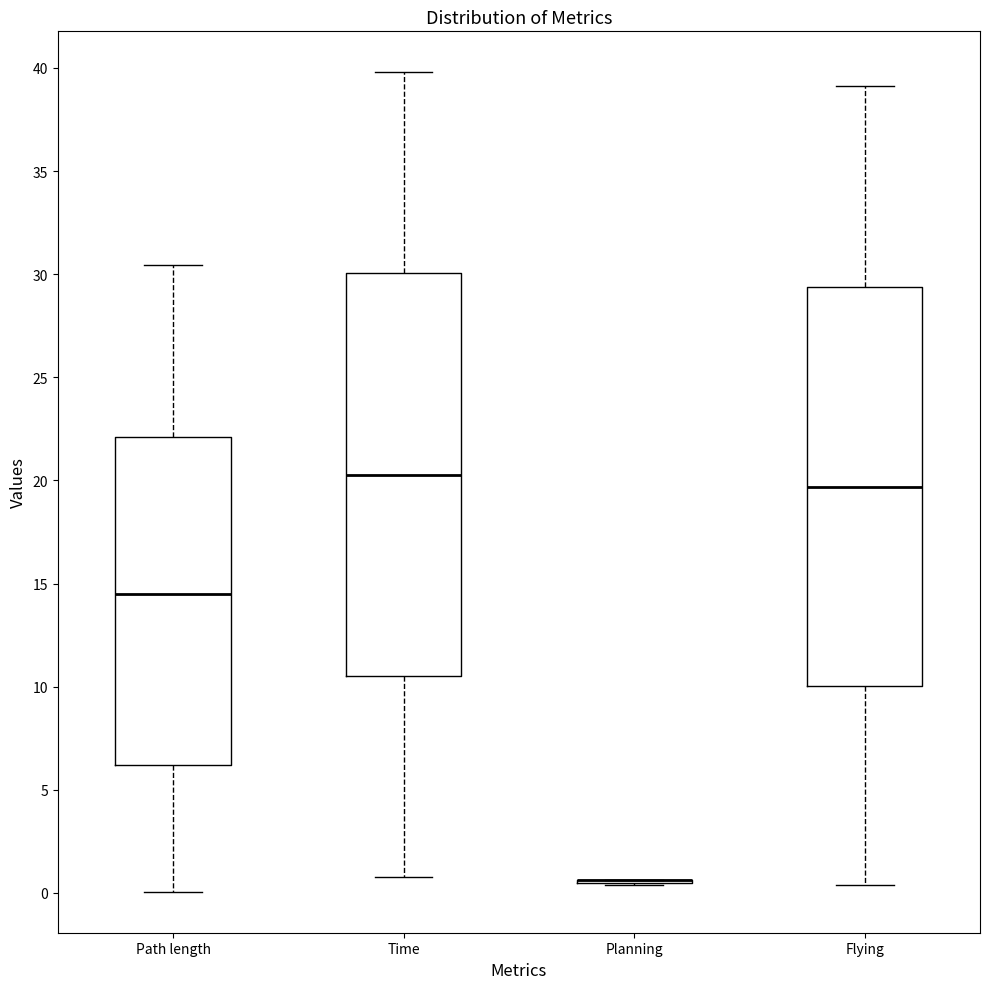

Where does the upper whisker of the box for Time end on the y-axis? The values are not printed on the chart, so give them approximately, as read against the axis.

40.0